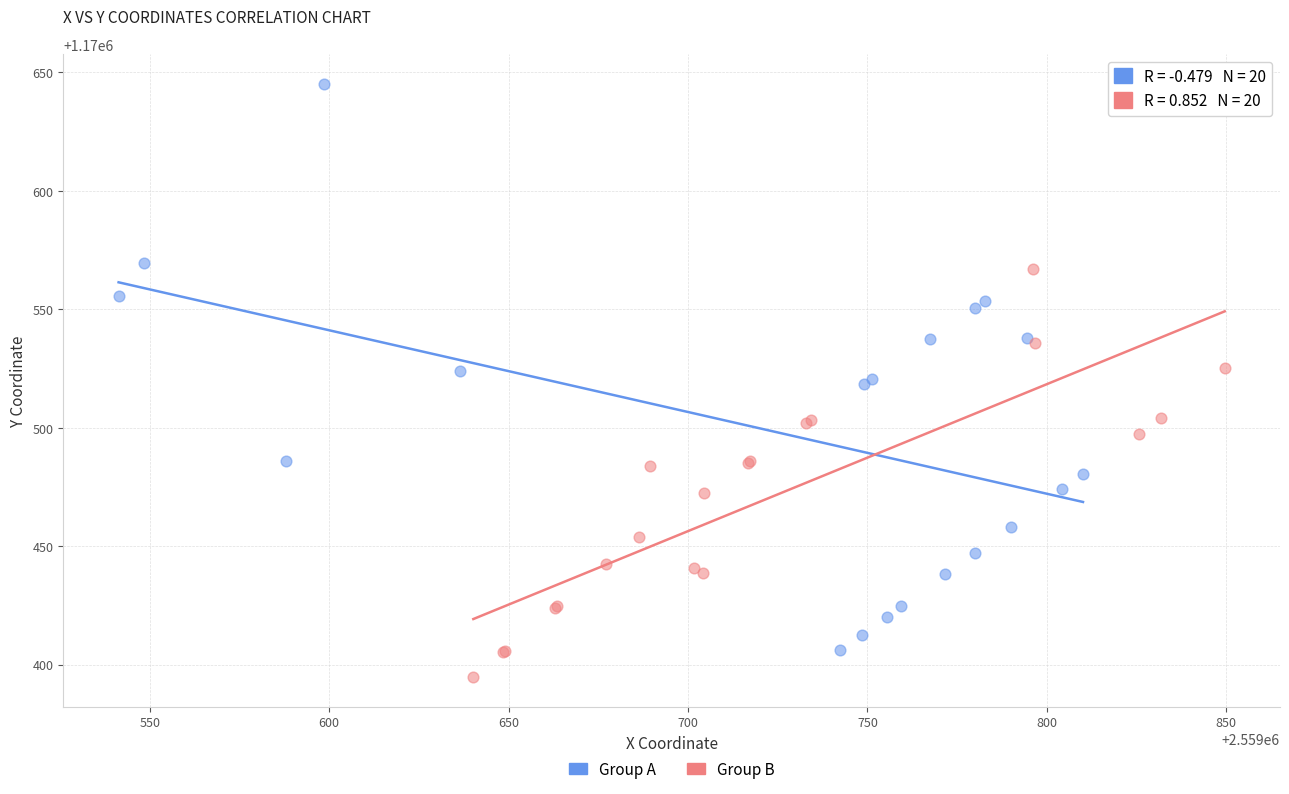

Which series reaches the maximum Y coordinate?

Group A